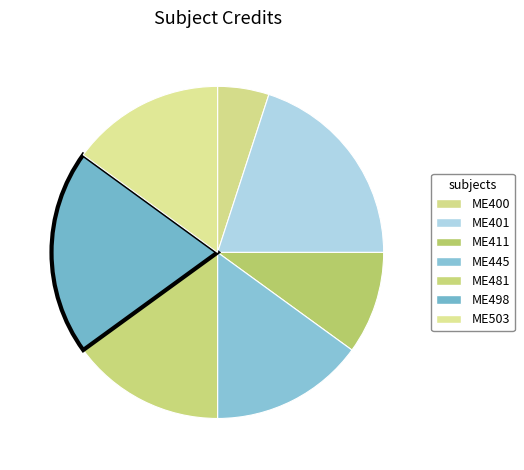

Which category has the biggest portion of the pie?

ME401